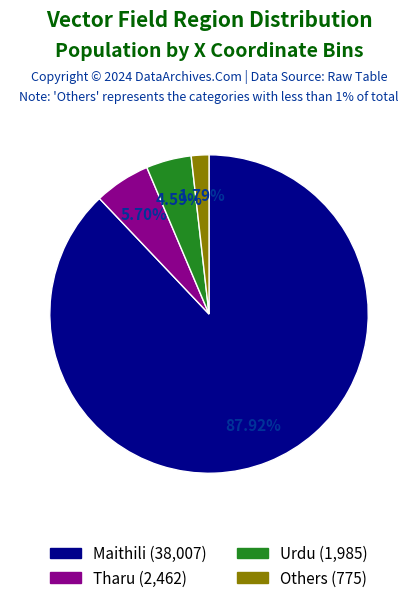

Rank the categories by value from highest to lowest.

Maithili (38,007), Tharu (2,462), Urdu (1,985), Others (775)